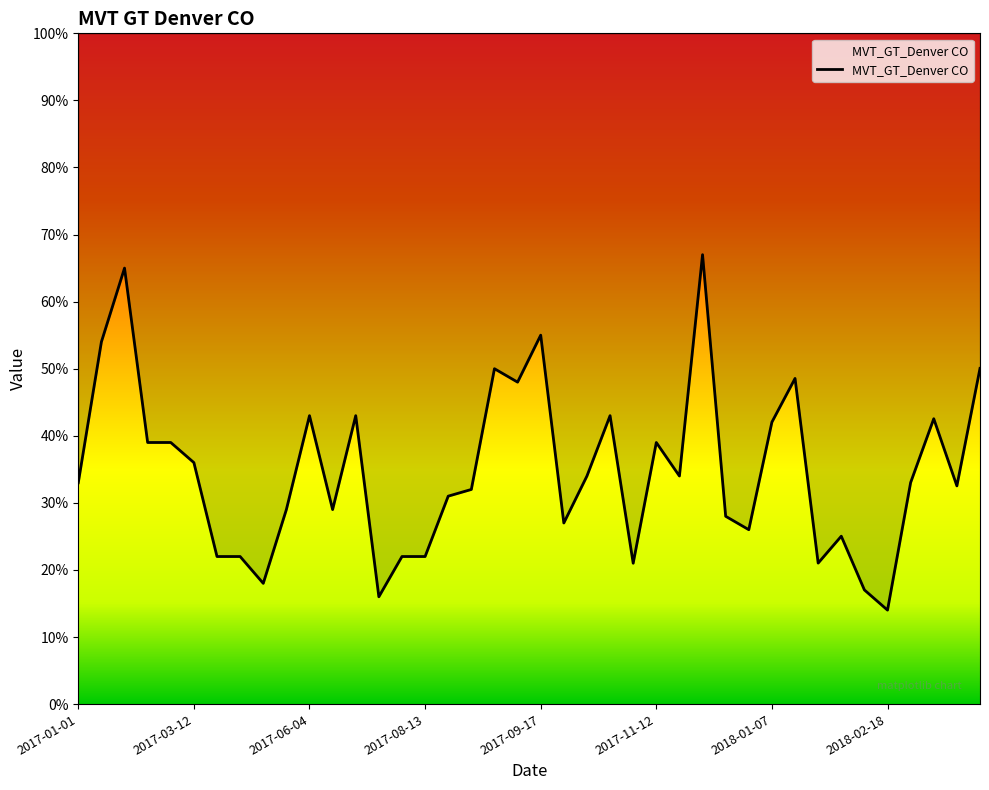

Where is the data nearest to the value 40?

2017-02-26